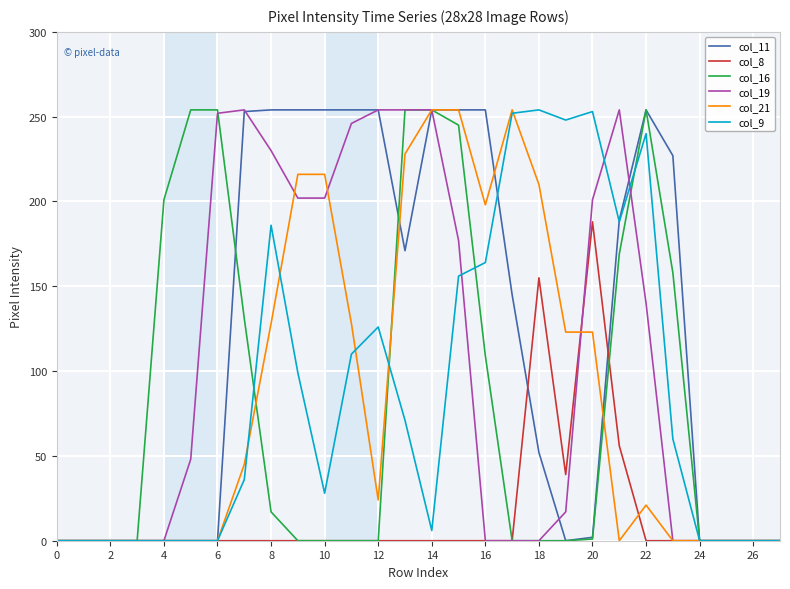

What is the highest value of the col_11 series?

254